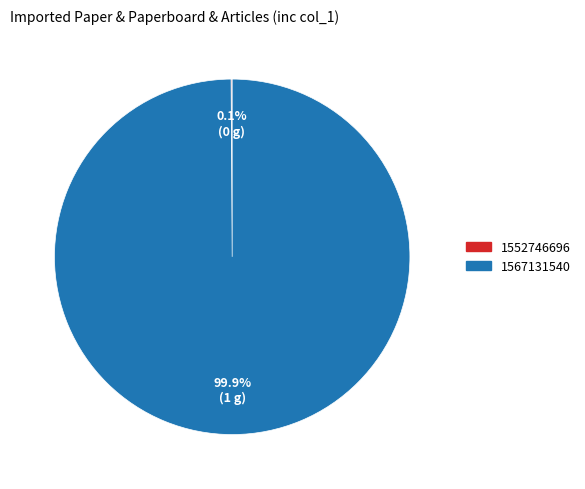

Which category has the biggest portion of the pie?

1567131540